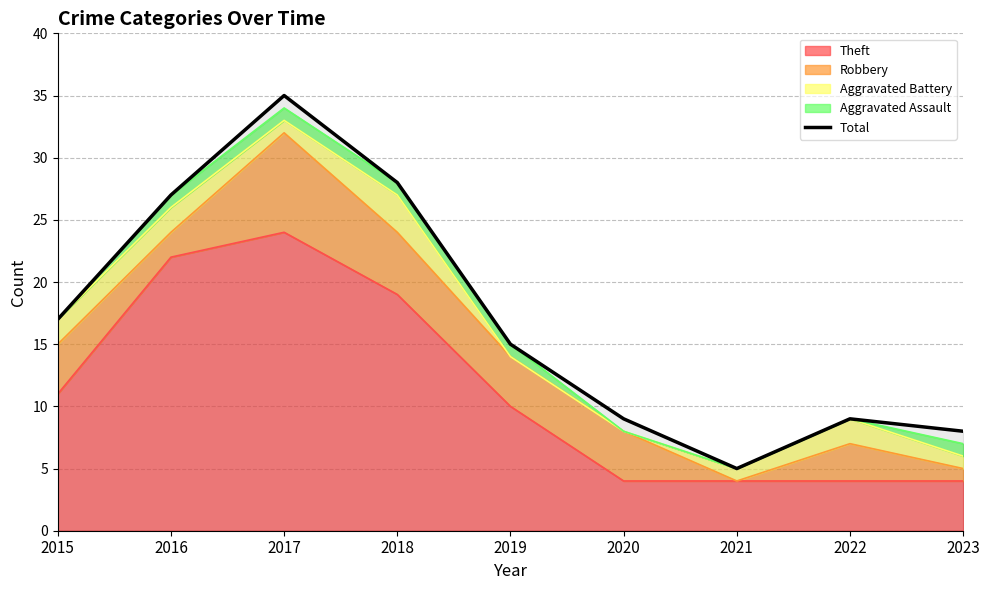

True or false: the data has more than 0 interior local peaks.

True